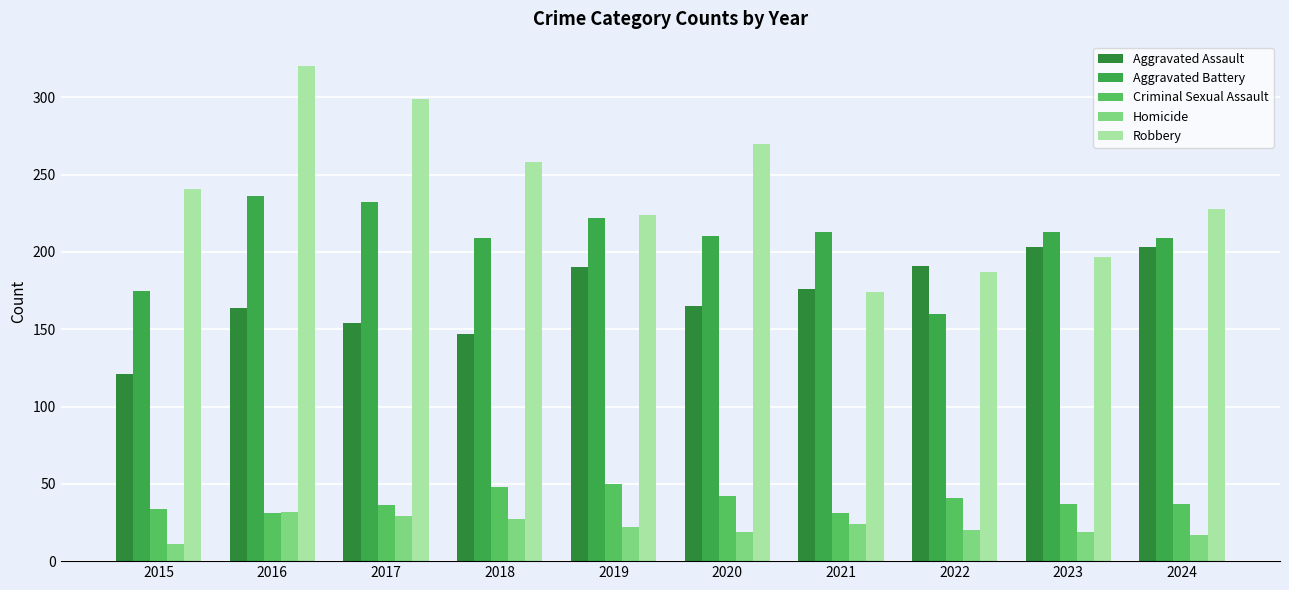

At which category is the sum across all series the highest?

2016